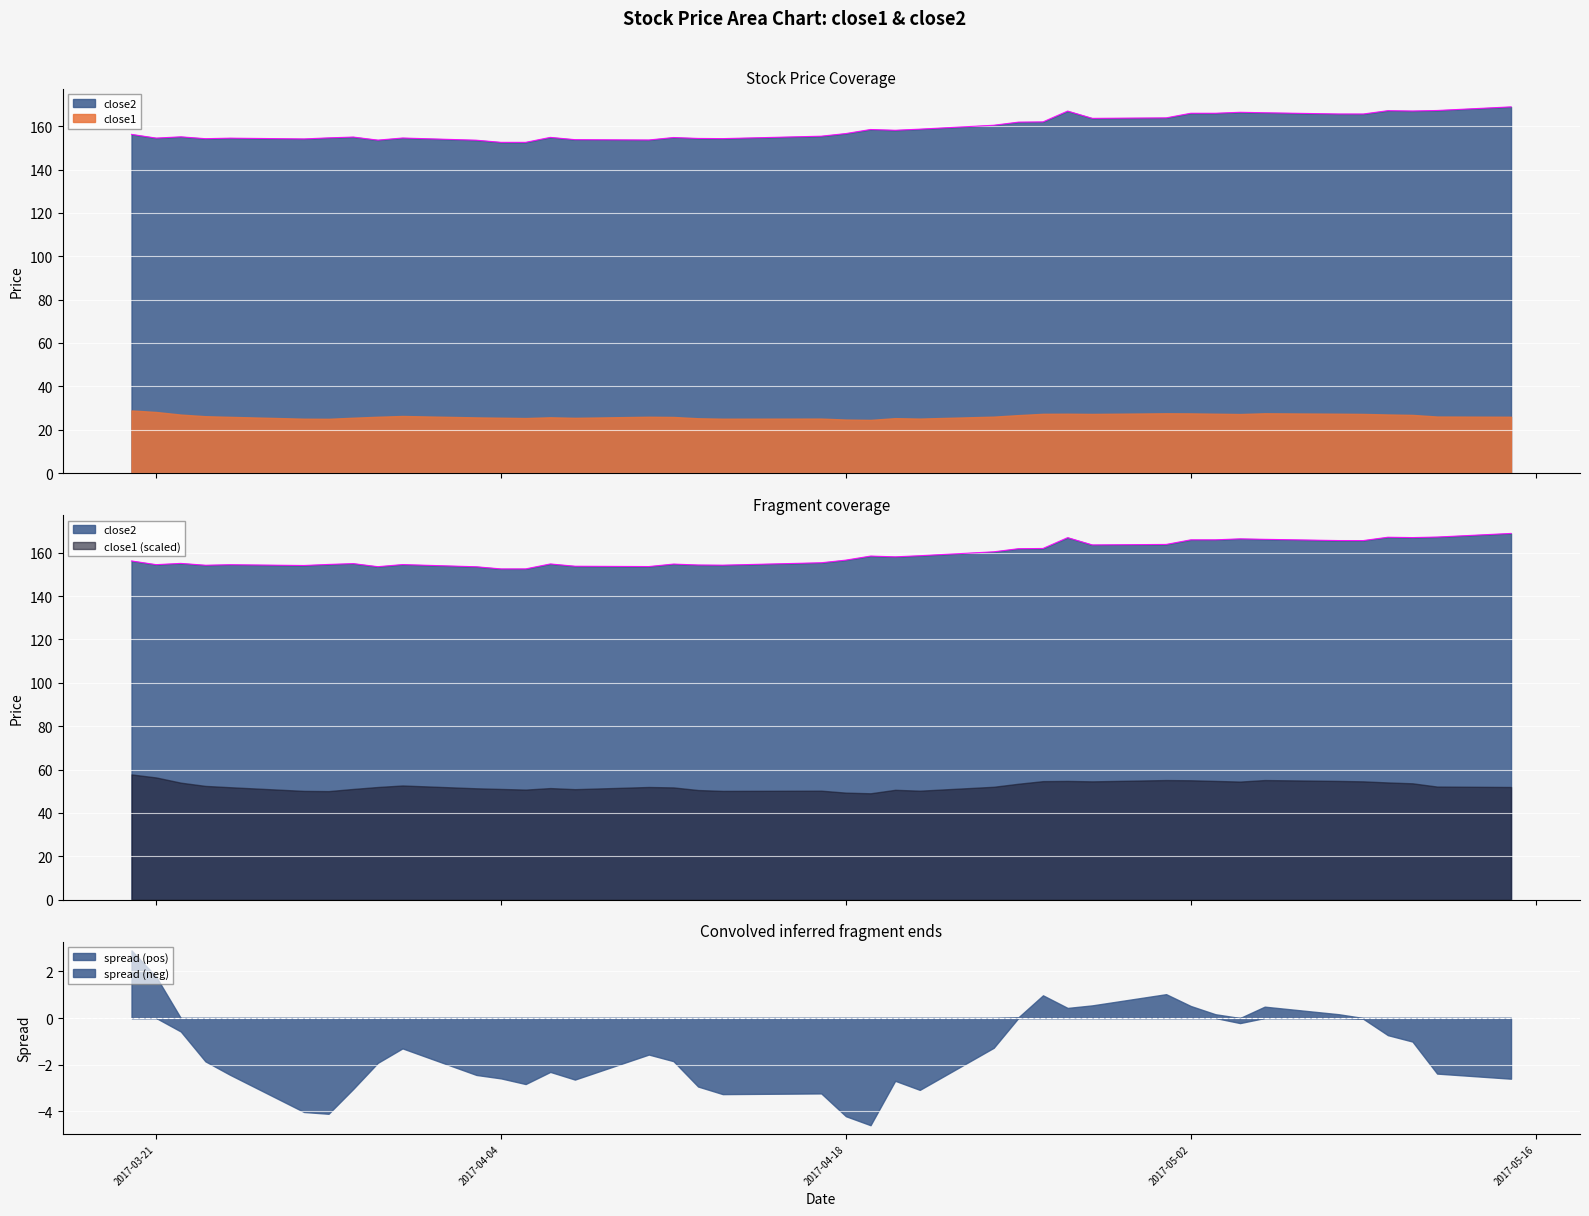

What are all the series names shown in the legend?

close2, close1, spread